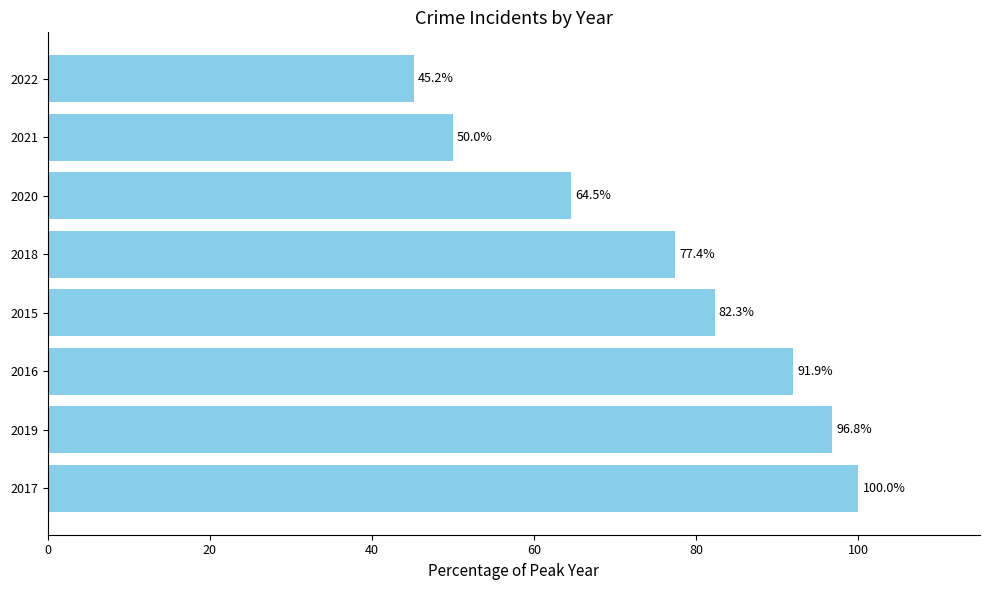

True or false: the data shows 63.5 at 2022.

False